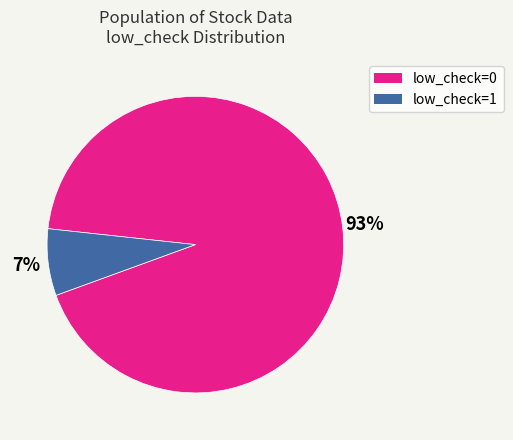

Is the sum of low_check=0 and low_check=1 greater than half?

Yes